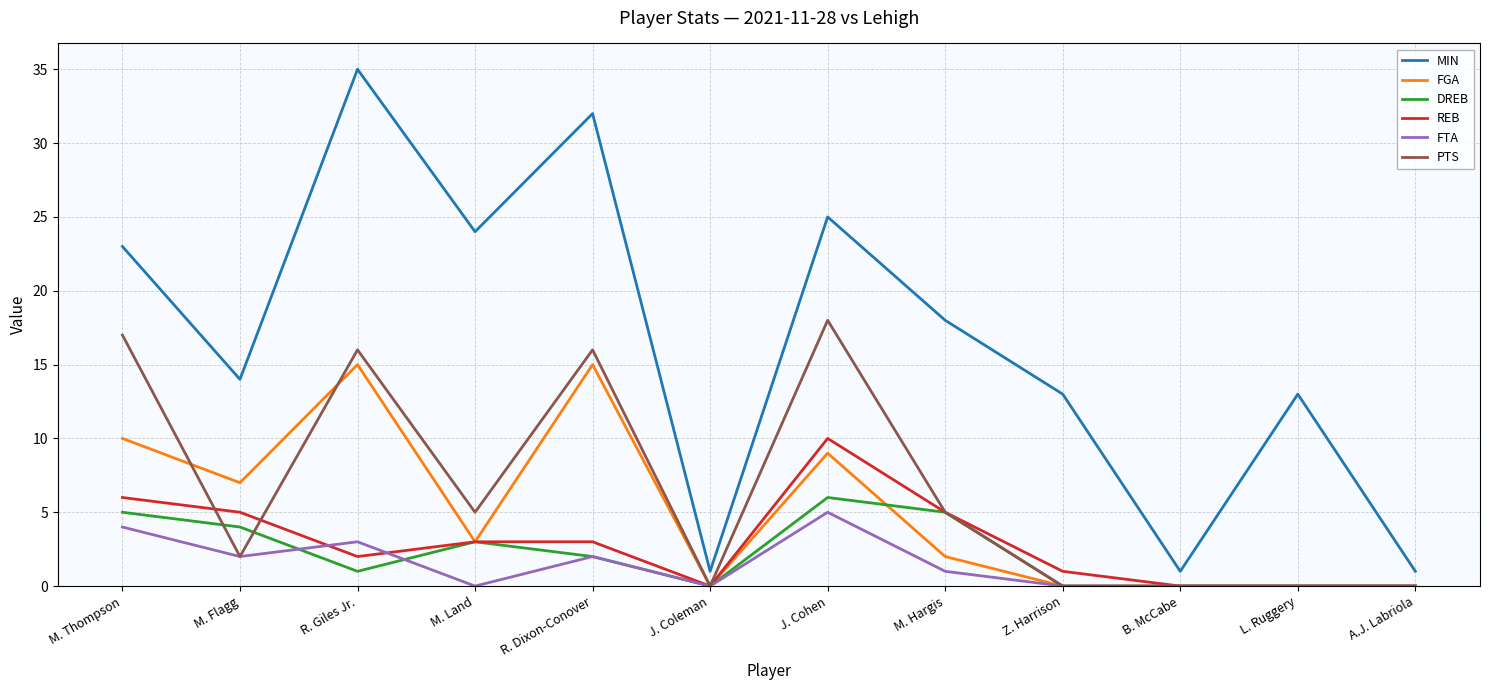

What is the maximum value shown in the chart?

35